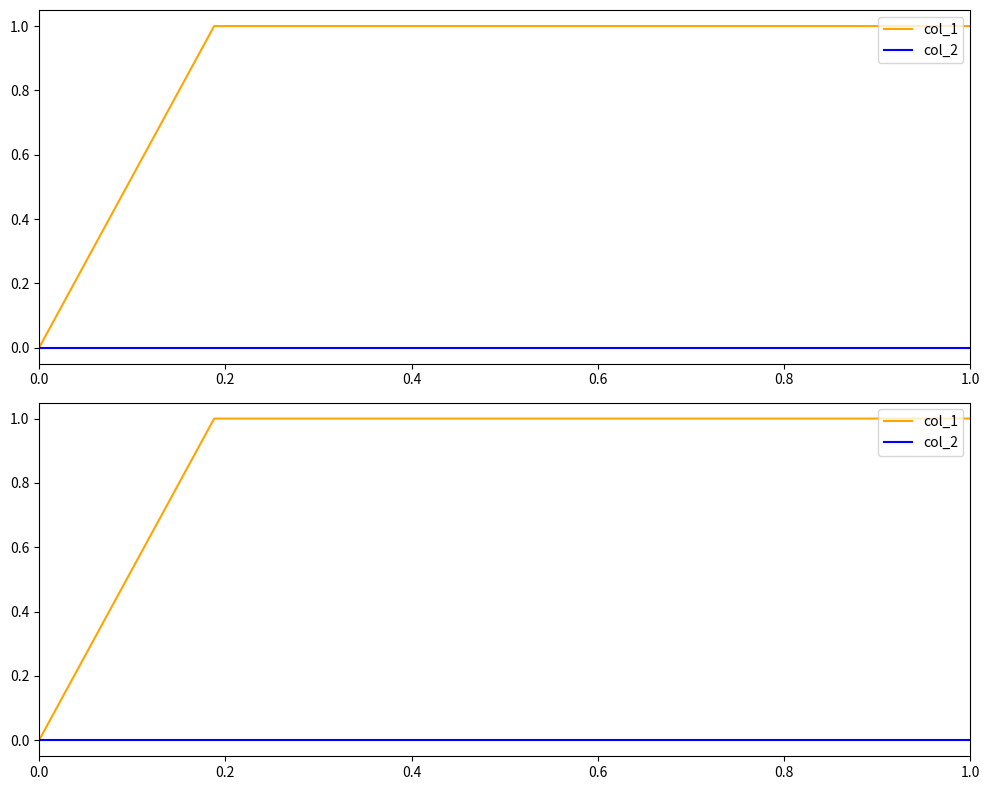

What is the difference between the highest and lowest values at 1.0?

1